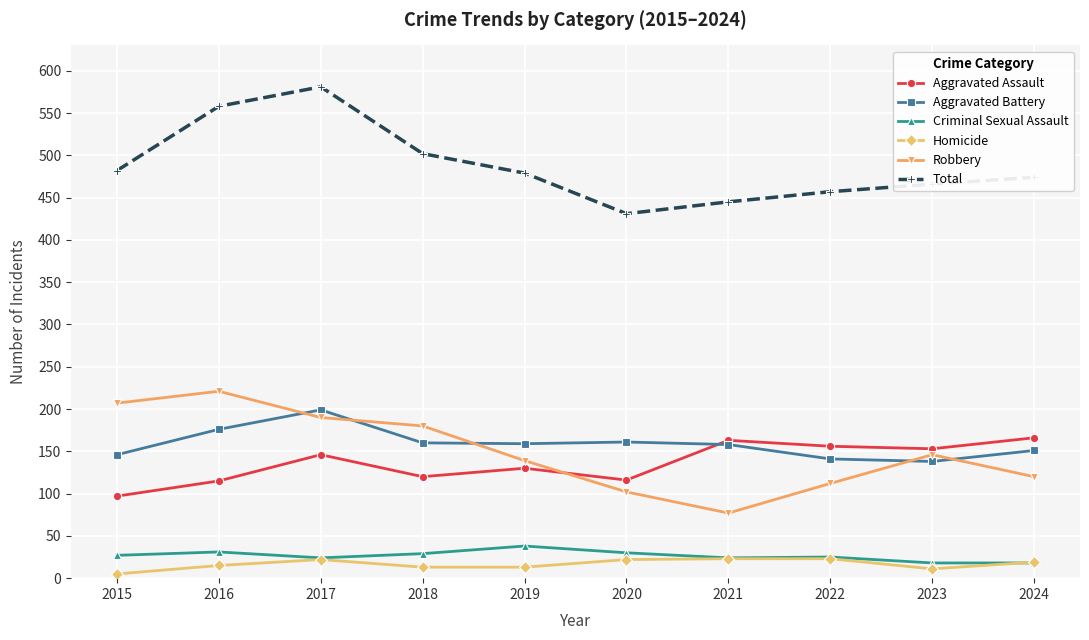

What is the total value across all series at 2020?

862